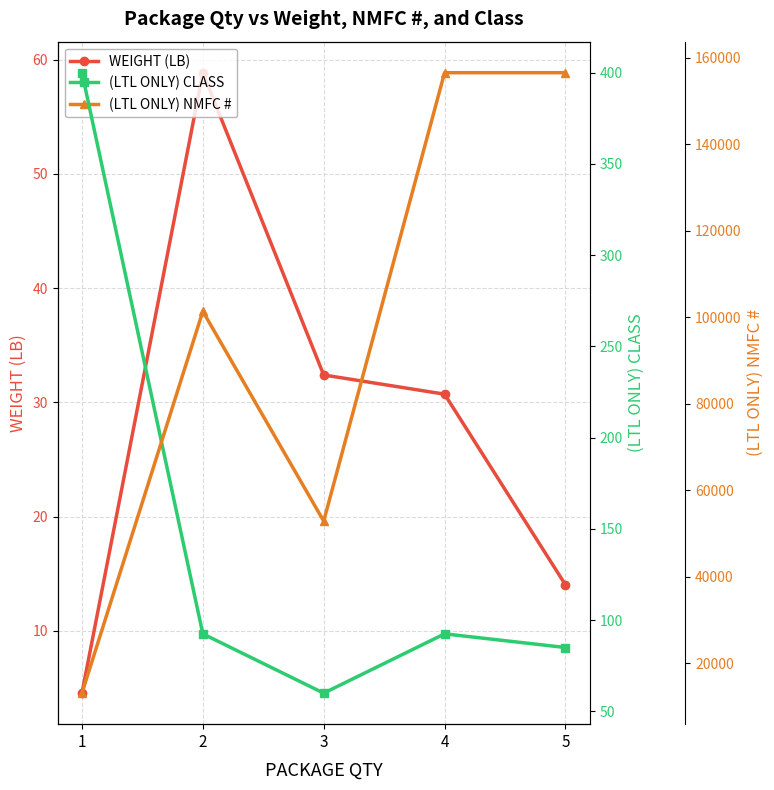

True or false: (LTL ONLY) NMFC # and WEIGHT (LB) intersect in this chart.

False